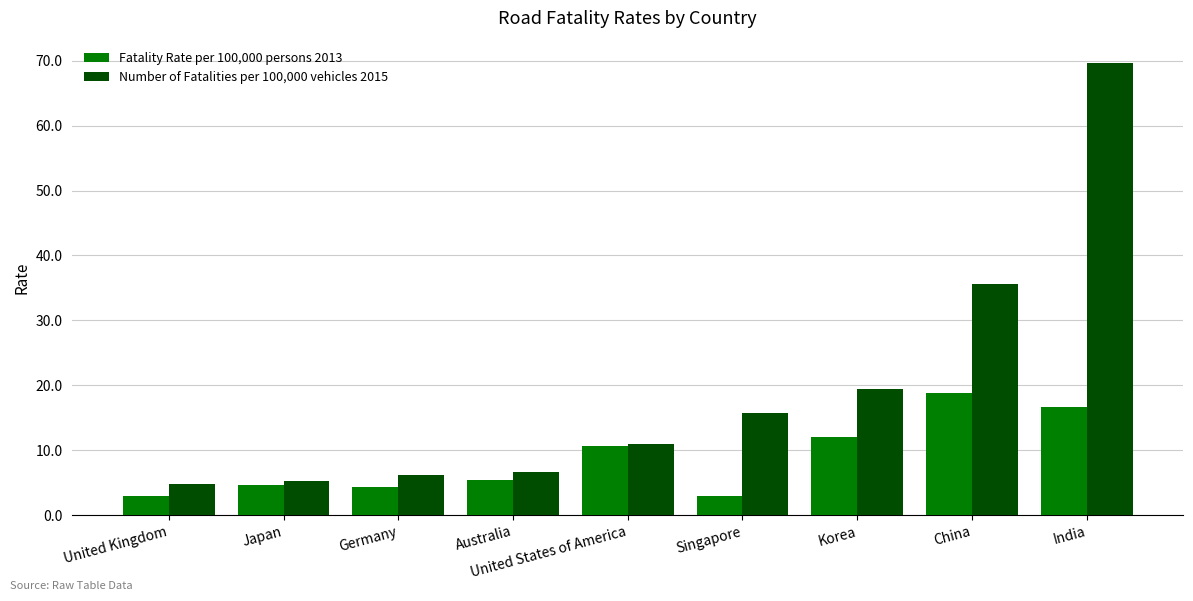

Is it true that Fatality Rate per 100,000 persons 2013 equals 5.4 at Australia?

True